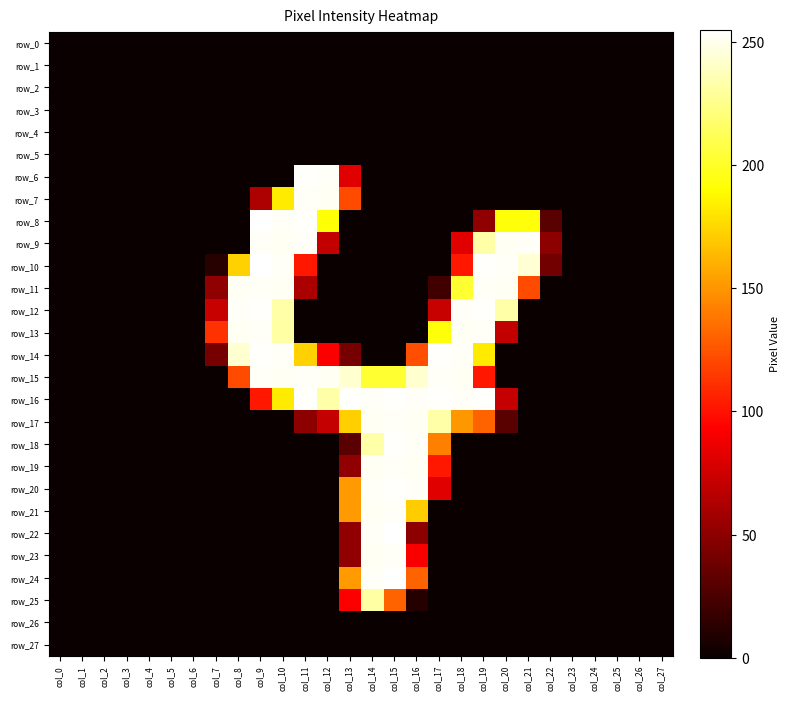

Reading left to right, extract all data points from this chart.

row_0: col_0=0	col_1=0	col_2=0	col_3=0	col_4=0	col_5=0	col_6=0	col_7=0	col_8=0	col_9=0	col_10=0	col_11=0	col_12=0	col_13=0	col_14=0	col_15=0	col_16=0	col_17=0	col_18=0	col_19=0	col_20=0	col_21=0	col_22=0	col_23=0	col_24=0	col_25=0	col_26=0	col_27=0
row_1: col_0=0	col_1=0	col_2=0	col_3=0	col_4=0	col_5=0	col_6=0	col_7=0	col_8=0	col_9=0	col_10=0	col_11=0	col_12=0	col_13=0	col_14=0	col_15=0	col_16=0	col_17=0	col_18=0	col_19=0	col_20=0	col_21=0	col_22=0	col_23=0	col_24=0	col_25=0	col_26=0	col_27=0
row_2: col_0=0	col_1=0	col_2=0	col_3=0	col_4=0	col_5=0	col_6=0	col_7=0	col_8=0	col_9=0	col_10=0	col_11=0	col_12=0	col_13=0	col_14=0	col_15=0	col_16=0	col_17=0	col_18=0	col_19=0	col_20=0	col_21=0	col_22=0	col_23=0	col_24=0	col_25=0	col_26=0	col_27=0
row_3: col_0=0	col_1=0	col_2=0	col_3=0	col_4=0	col_5=0	col_6=0	col_7=0	col_8=0	col_9=0	col_10=0	col_11=0	col_12=0	col_13=0	col_14=0	col_15=0	col_16=0	col_17=0	col_18=0	col_19=0	col_20=0	col_21=0	col_22=0	col_23=0	col_24=0	col_25=0	col_26=0	col_27=0
row_4: col_0=0	col_1=0	col_2=0	col_3=0	col_4=0	col_5=0	col_6=0	col_7=0	col_8=0	col_9=0	col_10=0	col_11=0	col_12=0	col_13=0	col_14=0	col_15=0	col_16=0	col_17=0	col_18=0	col_19=0	col_20=0	col_21=0	col_22=0	col_23=0	col_24=0	col_25=0	col_26=0	col_27=0
row_5: col_0=0	col_1=0	col_2=0	col_3=0	col_4=0	col_5=0	col_6=0	col_7=0	col_8=0	col_9=0	col_10=0	col_11=0	col_12=0	col_13=0	col_14=0	col_15=0	col_16=0	col_17=0	col_18=0	col_19=0	col_20=0	col_21=0	col_22=0	col_23=0	col_24=0	col_25=0	col_26=0	col_27=0
row_6: col_0=0	col_1=0	col_2=0	col_3=0	col_4=0	col_5=0	col_6=0	col_7=0	col_8=0	col_9=0	col_10=0	col_11=254	col_12=253	col_13=82	col_14=0	col_15=0	col_16=0	col_17=0	col_18=0	col_19=0	col_20=0	col_21=0	col_22=0	col_23=0	col_24=0	col_25=0	col_26=0	col_27=0
row_7: col_0=0	col_1=0	col_2=0	col_3=0	col_4=0	col_5=0	col_6=0	col_7=0	col_8=0	col_9=62	col_10=183	col_11=253	col_12=252	col_13=122	col_14=0	col_15=0	col_16=0	col_17=0	col_18=0	col_19=0	col_20=0	col_21=0	col_22=0	col_23=0	col_24=0	col_25=0	col_26=0	col_27=0
row_8: col_0=0	col_1=0	col_2=0	col_3=0	col_4=0	col_5=0	col_6=0	col_7=0	col_8=0	col_9=255	col_10=253	col_11=254	col_12=192	col_13=0	col_14=0	col_15=0	col_16=0	col_17=0	col_18=0	col_19=51	col_20=193	col_21=193	col_22=30	col_23=0	col_24=0	col_25=0	col_26=0	col_27=0
row_9: col_0=0	col_1=0	col_2=0	col_3=0	col_4=0	col_5=0	col_6=0	col_7=0	col_8=0	col_9=253	col_10=252	col_11=253	col_12=70	col_13=0	col_14=0	col_15=0	col_16=0	col_17=0	col_18=82	col_19=233	col_20=252	col_21=253	col_22=50	col_23=0	col_24=0	col_25=0	col_26=0	col_27=0
row_10: col_0=0	col_1=0	col_2=0	col_3=0	col_4=0	col_5=0	col_6=0	col_7=11	col_8=173	col_9=255	col_10=253	col_11=102	col_12=0	col_13=0	col_14=0	col_15=0	col_16=0	col_17=0	col_18=102	col_19=254	col_20=253	col_21=244	col_22=40	col_23=0	col_24=0	col_25=0	col_26=0	col_27=0
row_11: col_0=0	col_1=0	col_2=0	col_3=0	col_4=0	col_5=0	col_6=0	col_7=51	col_8=252	col_9=253	col_10=252	col_11=61	col_12=0	col_13=0	col_14=0	col_15=0	col_16=0	col_17=21	col_18=203	col_19=253	col_20=252	col_21=122	col_22=0	col_23=0	col_24=0	col_25=0	col_26=0	col_27=0
row_12: col_0=0	col_1=0	col_2=0	col_3=0	col_4=0	col_5=0	col_6=0	col_7=72	col_8=253	col_9=254	col_10=233	col_11=0	col_12=0	col_13=0	col_14=0	col_15=0	col_16=0	col_17=72	col_18=253	col_19=254	col_20=233	col_21=0	col_22=0	col_23=0	col_24=0	col_25=0	col_26=0	col_27=0
row_13: col_0=0	col_1=0	col_2=0	col_3=0	col_4=0	col_5=0	col_6=0	col_7=112	col_8=252	col_9=253	col_10=232	col_11=0	col_12=0	col_13=0	col_14=0	col_15=0	col_16=0	col_17=193	col_18=252	col_19=253	col_20=70	col_21=0	col_22=0	col_23=0	col_24=0	col_25=0	col_26=0	col_27=0
row_14: col_0=0	col_1=0	col_2=0	col_3=0	col_4=0	col_5=0	col_6=0	col_7=41	col_8=243	col_9=254	col_10=253	col_11=173	col_12=92	col_13=41	col_14=0	col_15=0	col_16=123	col_17=254	col_18=253	col_19=183	col_20=0	col_21=0	col_22=0	col_23=0	col_24=0	col_25=0	col_26=0	col_27=0
row_15: col_0=0	col_1=0	col_2=0	col_3=0	col_4=0	col_5=0	col_6=0	col_7=0	col_8=122	col_9=253	col_10=252	col_11=253	col_12=252	col_13=243	col_14=203	col_15=203	col_16=243	col_17=253	col_18=252	col_19=102	col_20=0	col_21=0	col_22=0	col_23=0	col_24=0	col_25=0	col_26=0	col_27=0
row_16: col_0=0	col_1=0	col_2=0	col_3=0	col_4=0	col_5=0	col_6=0	col_7=0	col_8=0	col_9=102	col_10=183	col_11=254	col_12=233	col_13=254	col_14=253	col_15=254	col_16=253	col_17=254	col_18=253	col_19=254	col_20=71	col_21=0	col_22=0	col_23=0	col_24=0	col_25=0	col_26=0	col_27=0
row_17: col_0=0	col_1=0	col_2=0	col_3=0	col_4=0	col_5=0	col_6=0	col_7=0	col_8=0	col_9=0	col_10=0	col_11=50	col_12=71	col_13=172	col_14=252	col_15=253	col_16=252	col_17=233	col_18=151	col_19=131	col_20=30	col_21=0	col_22=0	col_23=0	col_24=0	col_25=0	col_26=0	col_27=0
row_18: col_0=0	col_1=0	col_2=0	col_3=0	col_4=0	col_5=0	col_6=0	col_7=0	col_8=0	col_9=0	col_10=0	col_11=0	col_12=0	col_13=31	col_14=233	col_15=254	col_16=253	col_17=142	col_18=0	col_19=0	col_20=0	col_21=0	col_22=0	col_23=0	col_24=0	col_25=0	col_26=0	col_27=0
row_19: col_0=0	col_1=0	col_2=0	col_3=0	col_4=0	col_5=0	col_6=0	col_7=0	col_8=0	col_9=0	col_10=0	col_11=0	col_12=0	col_13=51	col_14=252	col_15=253	col_16=252	col_17=102	col_18=0	col_19=0	col_20=0	col_21=0	col_22=0	col_23=0	col_24=0	col_25=0	col_26=0	col_27=0
row_20: col_0=0	col_1=0	col_2=0	col_3=0	col_4=0	col_5=0	col_6=0	col_7=0	col_8=0	col_9=0	col_10=0	col_11=0	col_12=0	col_13=152	col_14=253	col_15=254	col_16=253	col_17=82	col_18=0	col_19=0	col_20=0	col_21=0	col_22=0	col_23=0	col_24=0	col_25=0	col_26=0	col_27=0
row_21: col_0=0	col_1=0	col_2=0	col_3=0	col_4=0	col_5=0	col_6=0	col_7=0	col_8=0	col_9=0	col_10=0	col_11=0	col_12=0	col_13=152	col_14=252	col_15=253	col_16=171	col_17=0	col_18=0	col_19=0	col_20=0	col_21=0	col_22=0	col_23=0	col_24=0	col_25=0	col_26=0	col_27=0
row_22: col_0=0	col_1=0	col_2=0	col_3=0	col_4=0	col_5=0	col_6=0	col_7=0	col_8=0	col_9=0	col_10=0	col_11=0	col_12=0	col_13=51	col_14=253	col_15=255	col_16=50	col_17=0	col_18=0	col_19=0	col_20=0	col_21=0	col_22=0	col_23=0	col_24=0	col_25=0	col_26=0	col_27=0
row_23: col_0=0	col_1=0	col_2=0	col_3=0	col_4=0	col_5=0	col_6=0	col_7=0	col_8=0	col_9=0	col_10=0	col_11=0	col_12=0	col_13=51	col_14=252	col_15=253	col_16=91	col_17=0	col_18=0	col_19=0	col_20=0	col_21=0	col_22=0	col_23=0	col_24=0	col_25=0	col_26=0	col_27=0
row_24: col_0=0	col_1=0	col_2=0	col_3=0	col_4=0	col_5=0	col_6=0	col_7=0	col_8=0	col_9=0	col_10=0	col_11=0	col_12=0	col_13=152	col_14=253	col_15=255	col_16=131	col_17=0	col_18=0	col_19=0	col_20=0	col_21=0	col_22=0	col_23=0	col_24=0	col_25=0	col_26=0	col_27=0
row_25: col_0=0	col_1=0	col_2=0	col_3=0	col_4=0	col_5=0	col_6=0	col_7=0	col_8=0	col_9=0	col_10=0	col_11=0	col_12=0	col_13=92	col_14=232	col_15=131	col_16=10	col_17=0	col_18=0	col_19=0	col_20=0	col_21=0	col_22=0	col_23=0	col_24=0	col_25=0	col_26=0	col_27=0
row_26: col_0=0	col_1=0	col_2=0	col_3=0	col_4=0	col_5=0	col_6=0	col_7=0	col_8=0	col_9=0	col_10=0	col_11=0	col_12=0	col_13=0	col_14=0	col_15=0	col_16=0	col_17=0	col_18=0	col_19=0	col_20=0	col_21=0	col_22=0	col_23=0	col_24=0	col_25=0	col_26=0	col_27=0
row_27: col_0=0	col_1=0	col_2=0	col_3=0	col_4=0	col_5=0	col_6=0	col_7=0	col_8=0	col_9=0	col_10=0	col_11=0	col_12=0	col_13=0	col_14=0	col_15=0	col_16=0	col_17=0	col_18=0	col_19=0	col_20=0	col_21=0	col_22=0	col_23=0	col_24=0	col_25=0	col_26=0	col_27=0